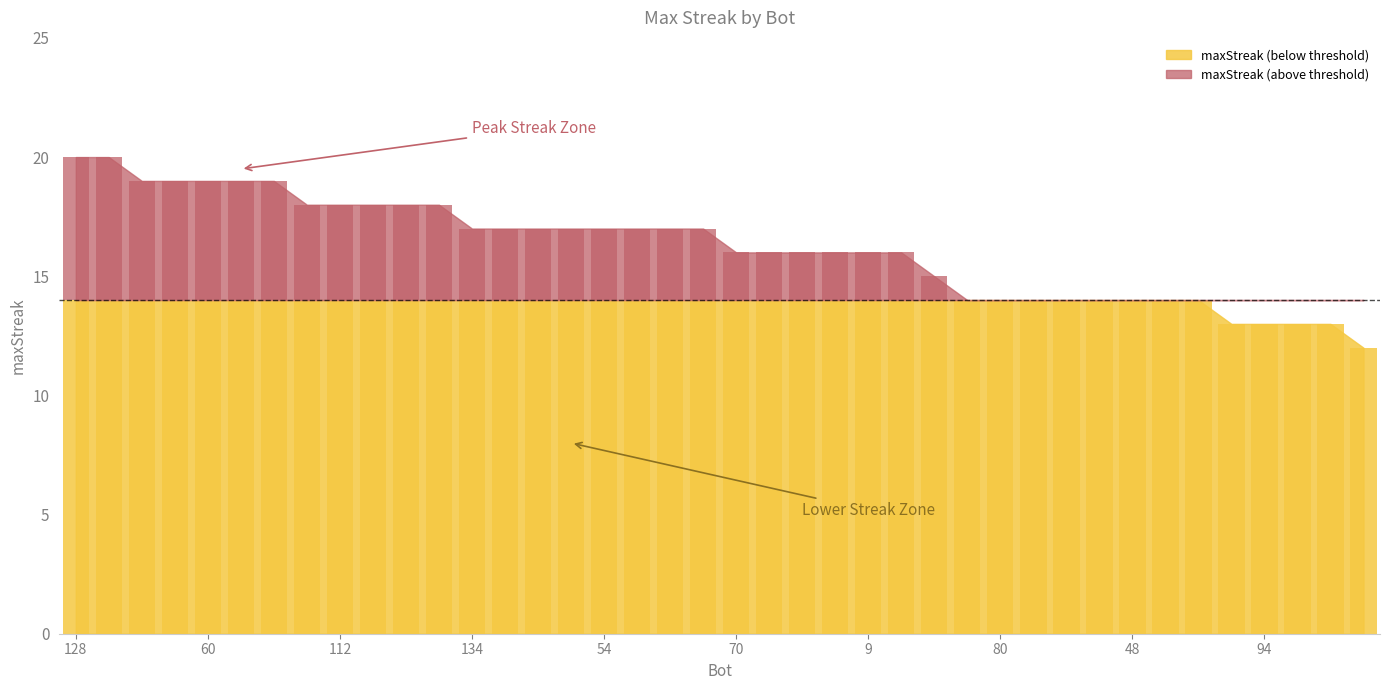

Rank the categories by value from lowest to highest.

133, 80, 74, 72, 65, 48, 42, 17, 132, 94, 75, 31, 135, 124, 70, 52, 50, 15, 9, 0, 134, 131, 95, 55, 54, 30, 16, 1, 138, 112, 98, 71, 49, 81, 79, 60, 25, 14, 128, 32